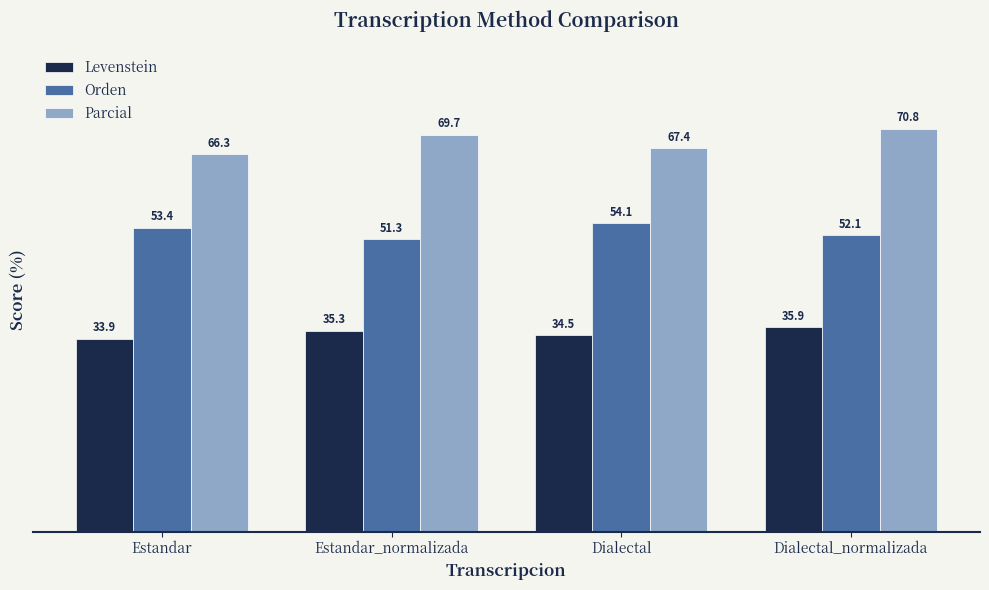

What is the total value across all series at Dialectal?

156.0